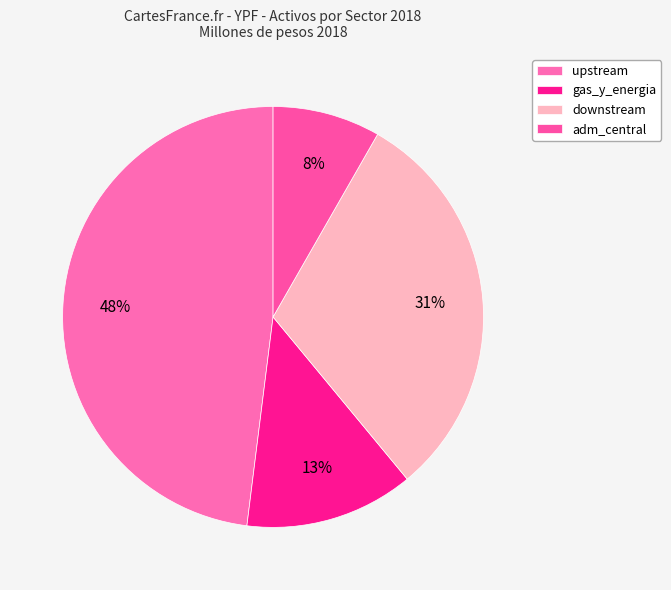

True or false: adm_central accounts for 14% of the total.

False